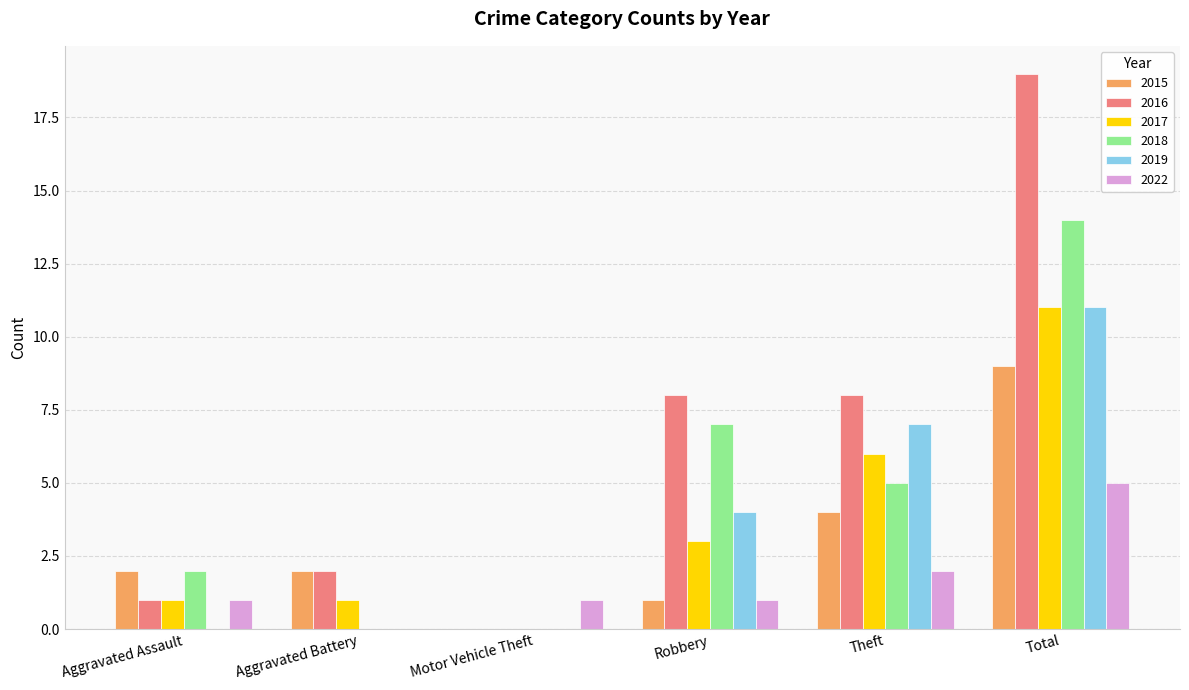

Reading right to left, list all the values displayed in this chart.

2015: Total=9	Theft=4	Robbery=1	Motor Vehicle Theft=0	Aggravated Battery=2	Aggravated Assault=2
2016: Total=19	Theft=8	Robbery=8	Motor Vehicle Theft=0	Aggravated Battery=2	Aggravated Assault=1
2017: Total=11	Theft=6	Robbery=3	Motor Vehicle Theft=0	Aggravated Battery=1	Aggravated Assault=1
2018: Total=14	Theft=5	Robbery=7	Motor Vehicle Theft=0	Aggravated Battery=0	Aggravated Assault=2
2019: Total=11	Theft=7	Robbery=4	Motor Vehicle Theft=0	Aggravated Battery=0	Aggravated Assault=0
2022: Total=5	Theft=2	Robbery=1	Motor Vehicle Theft=1	Aggravated Battery=0	Aggravated Assault=1